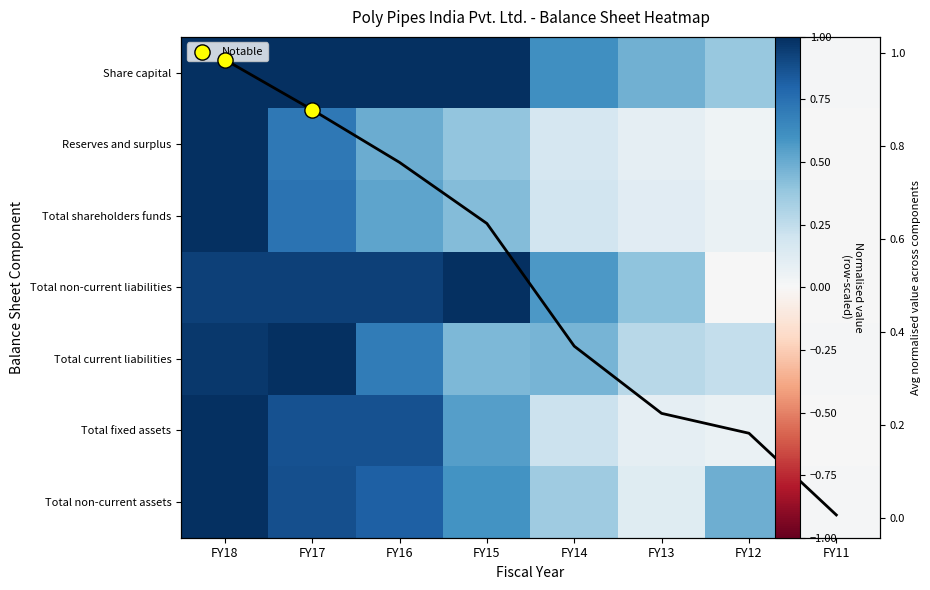

Is the value of Total shareholders funds at FY17 greater than the value of Total fixed assets at FY13?

Yes